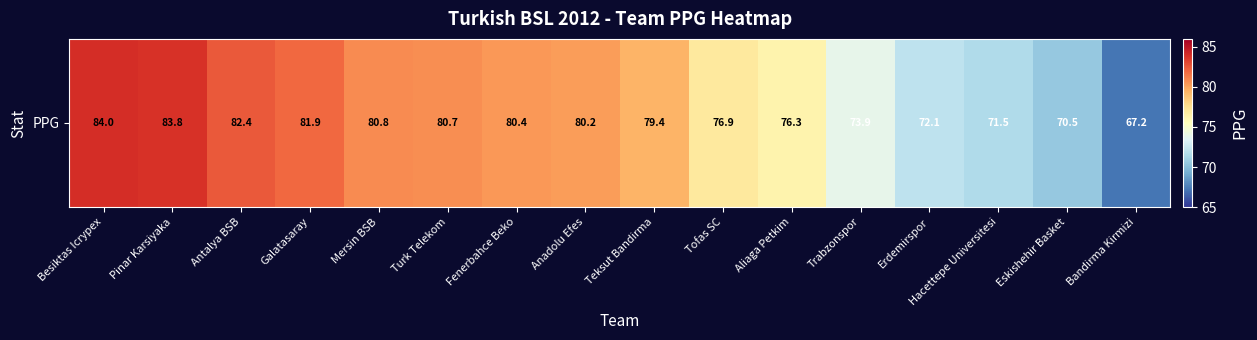

Which category has the highest value across all series?

Besiktas Icrypex